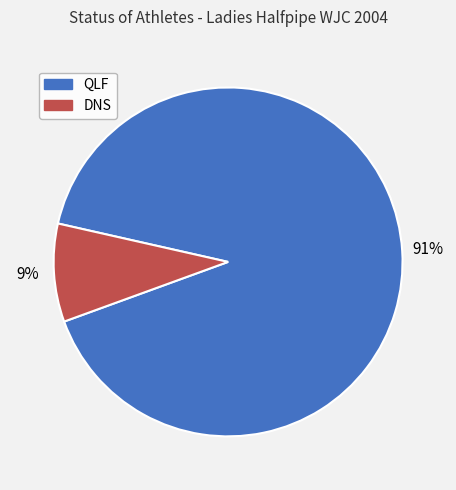

Is it true that QLF is 91% of the pie?

True